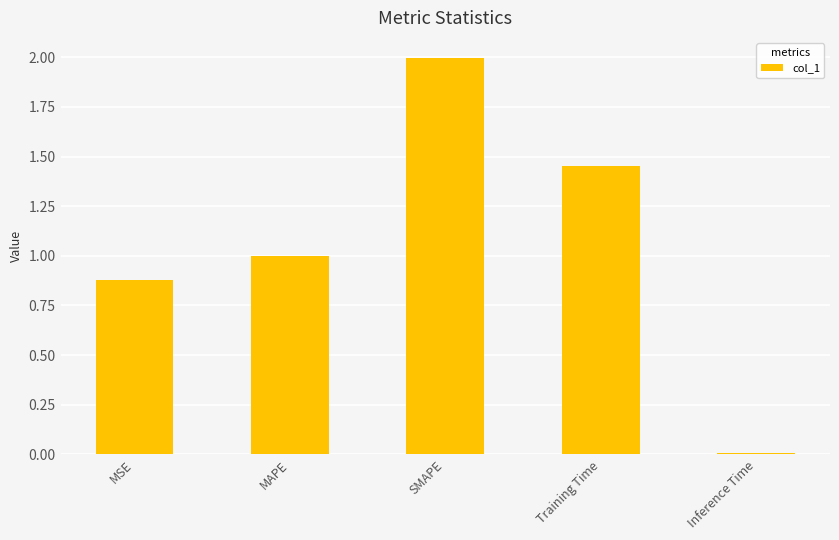

What position from the right is MAPE?

4